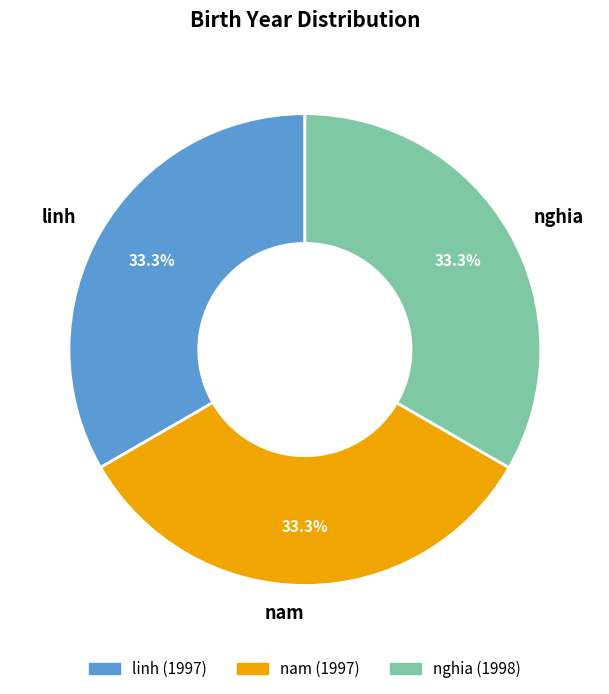

Is nghia the majority of the pie?

No